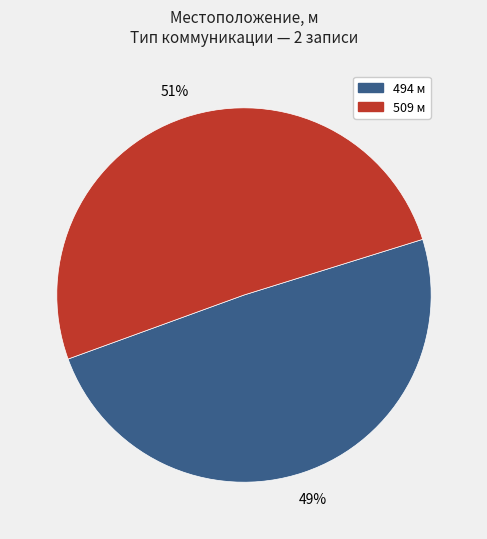

How many segments does this pie chart have?

2